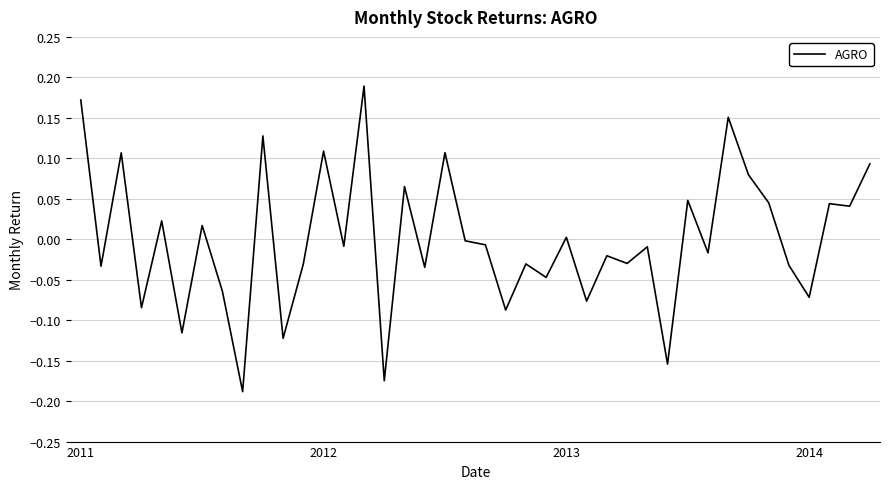

What is the difference between the maximum and minimum values?

0.4